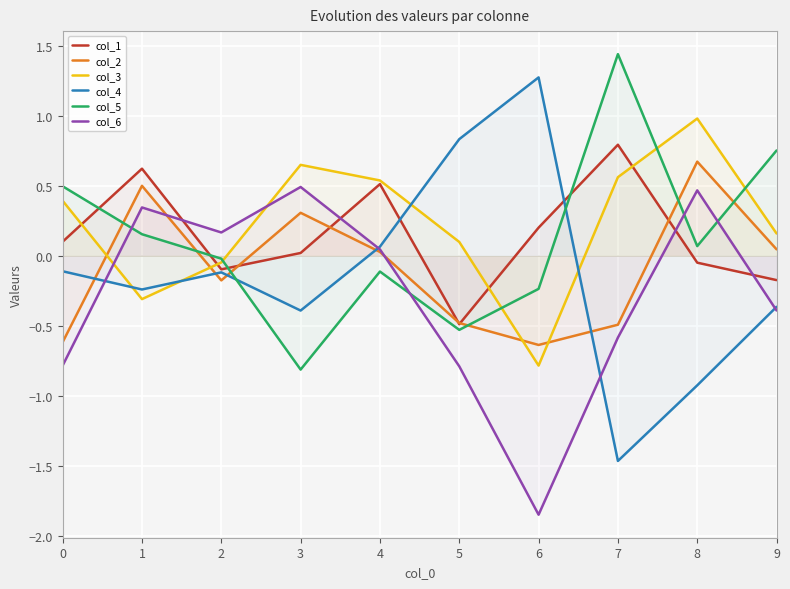

Where is col_3 nearest to the value 0?

2